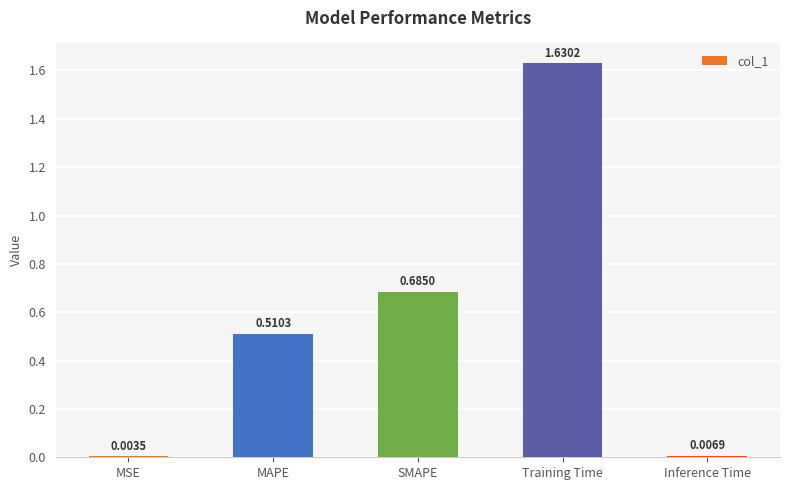

At which category does the chart reach its peak across all series?

Training Time